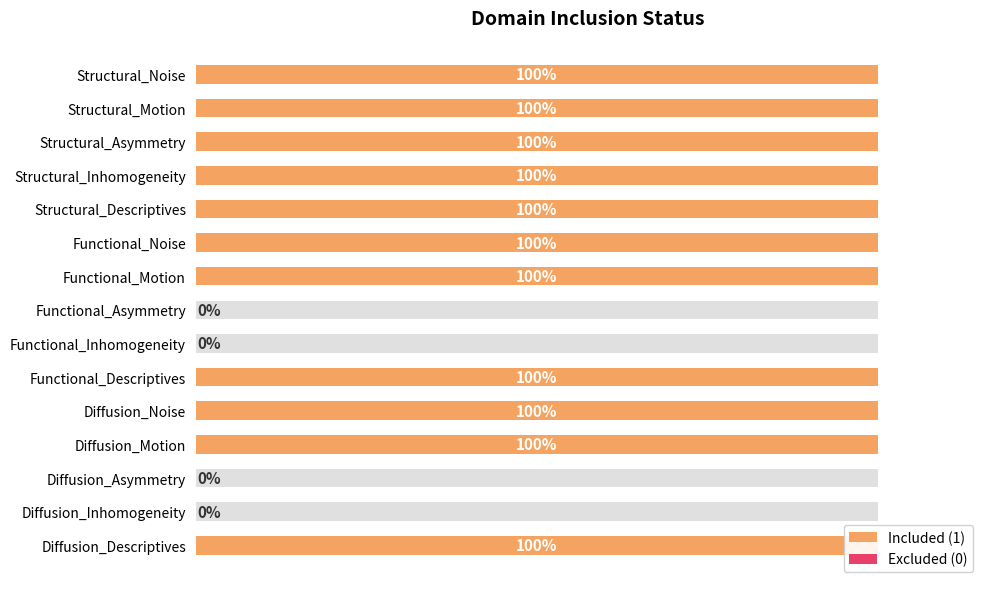

What is the greatest value displayed?

1